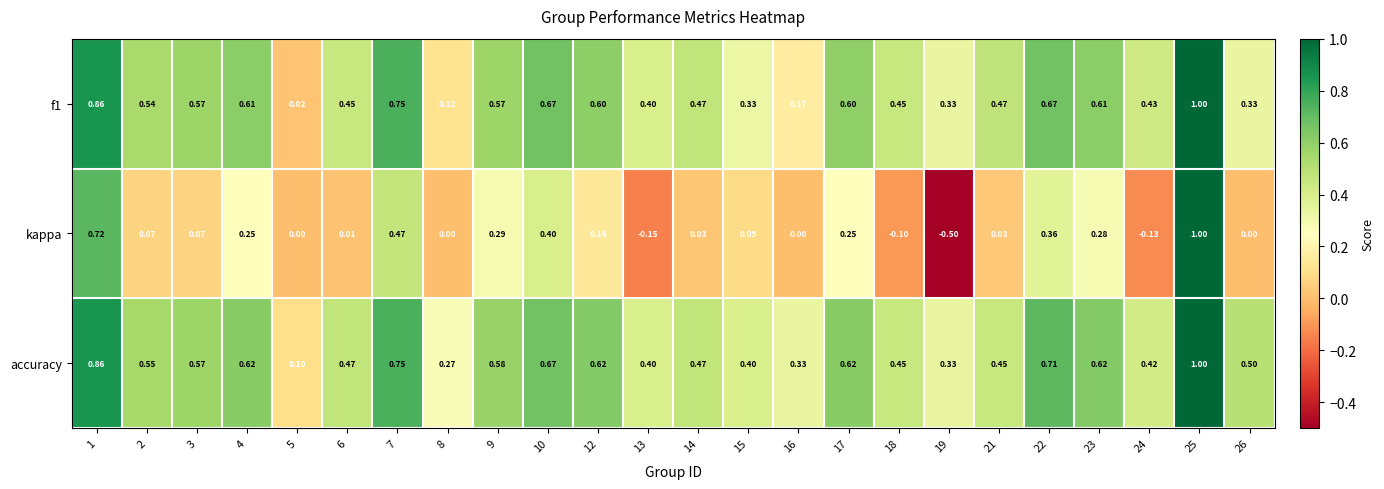

Between 2 and 23, which series saw the biggest shift?

kappa